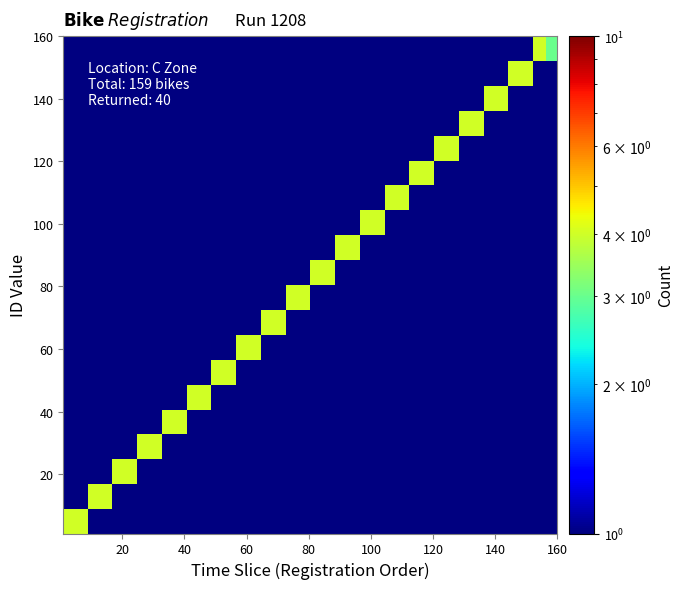

At how many categories does at least one series exceed 0?

40